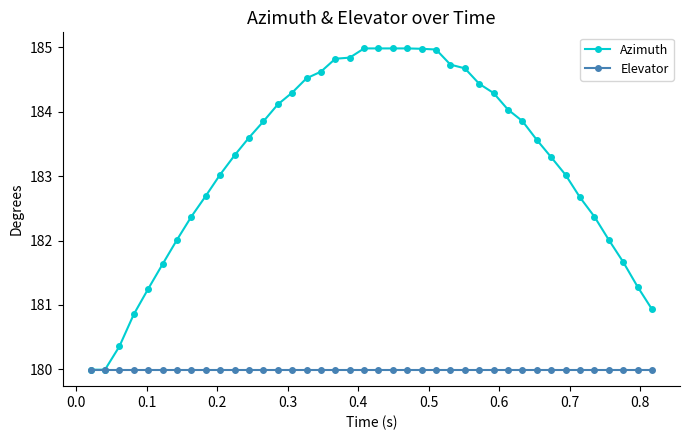

What is the value of the Elevator point at the 20th from the left?

180.0